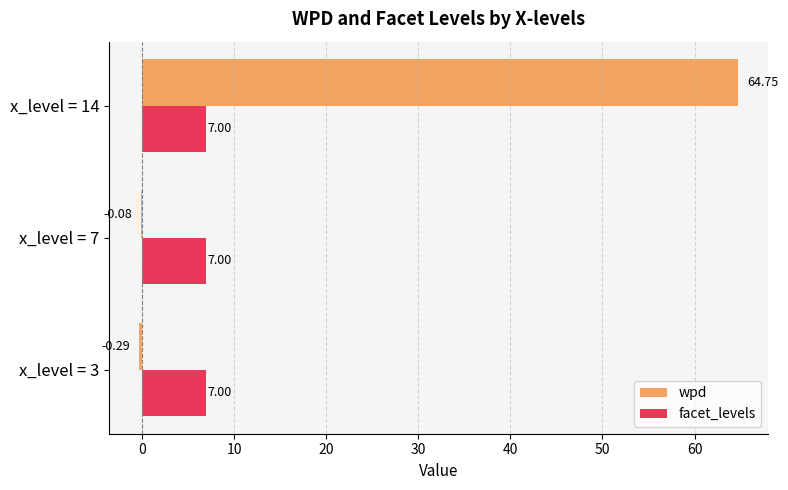

How many positive values does the wpd series have?

1